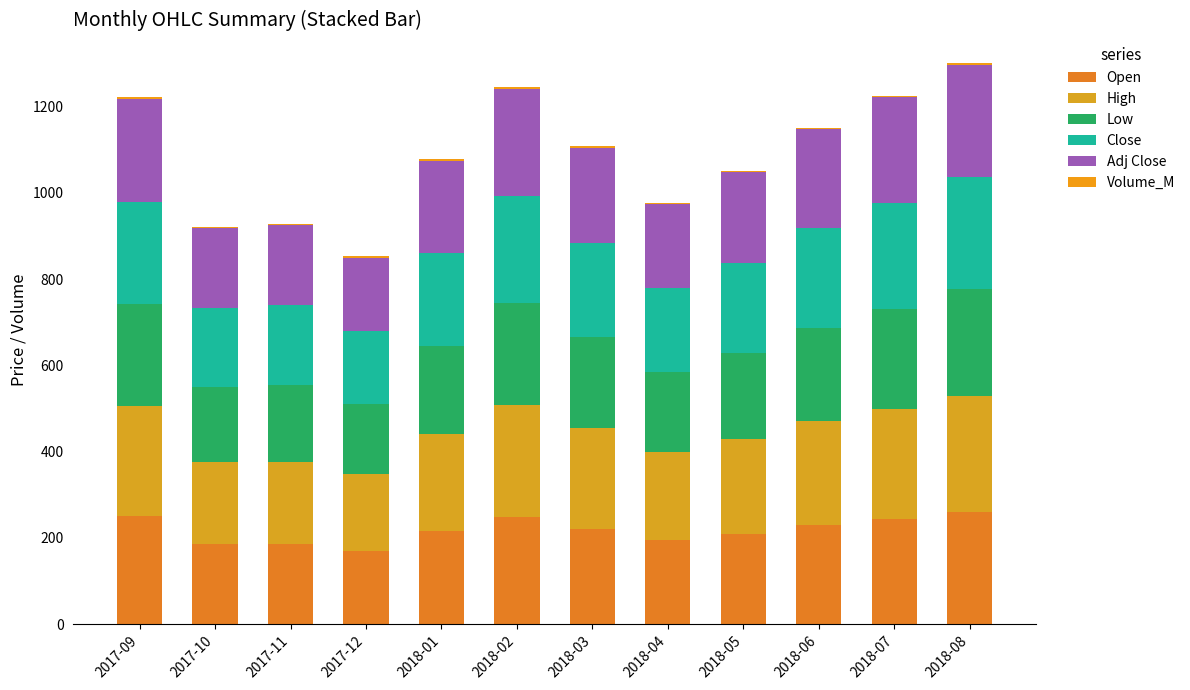

Is it true that Volume_M equals 4.0 at 2018-07?

True